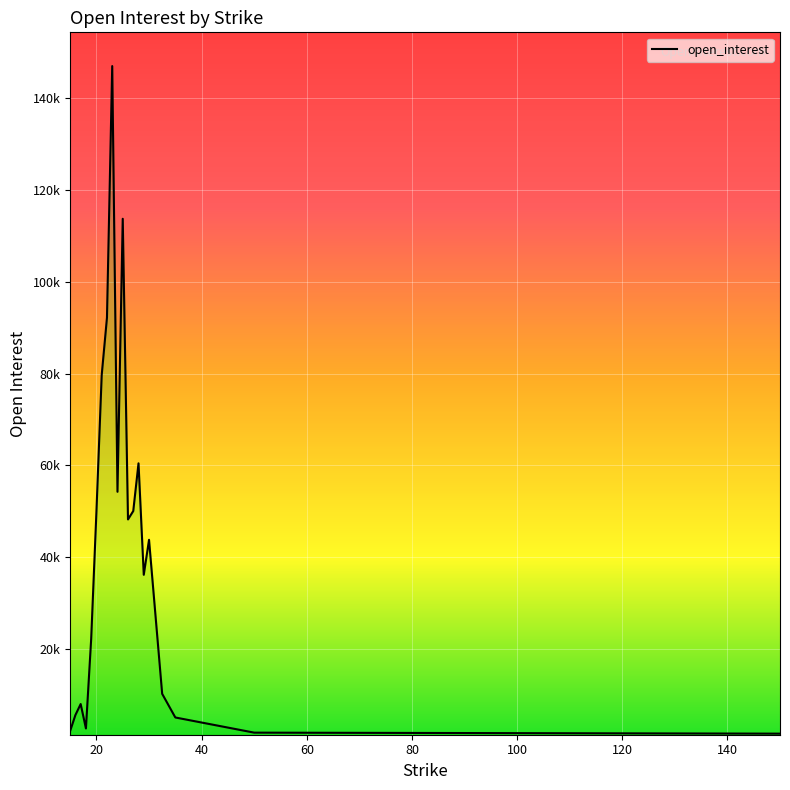

What is the average value?

41756